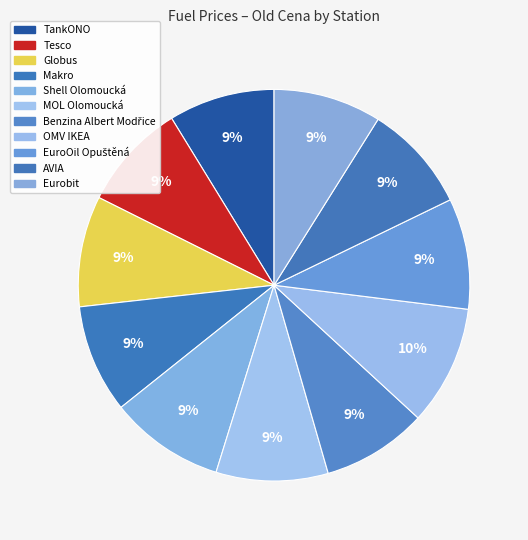

Is it true that TankONO is 9% of the pie?

True